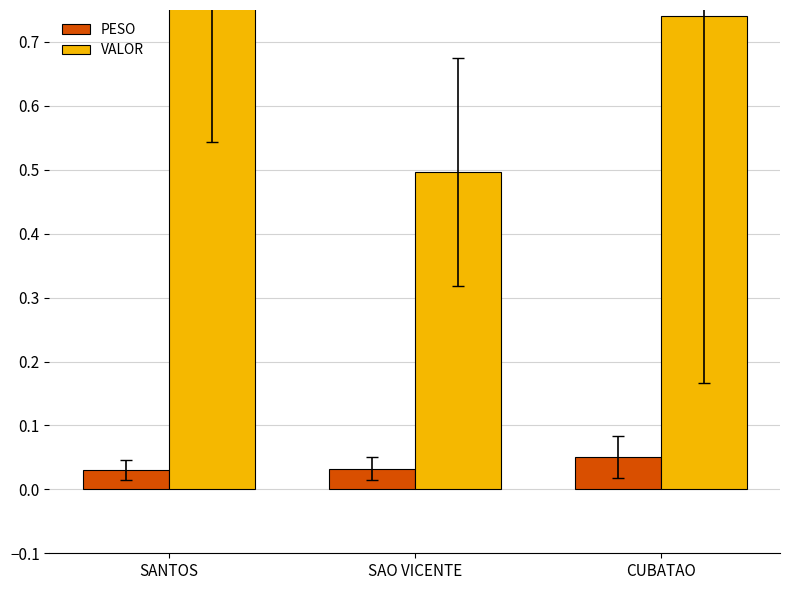

What is the difference between the VALOR values at SAO VICENTE and CUBATAO?

0.2